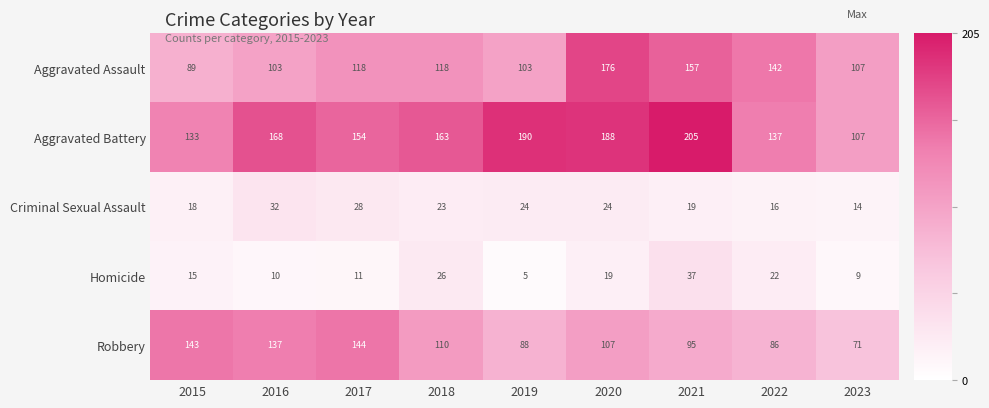

Rank the series at 2016 from highest to lowest value.

Aggravated Battery, Robbery, Aggravated Assault, Criminal Sexual Assault, Homicide